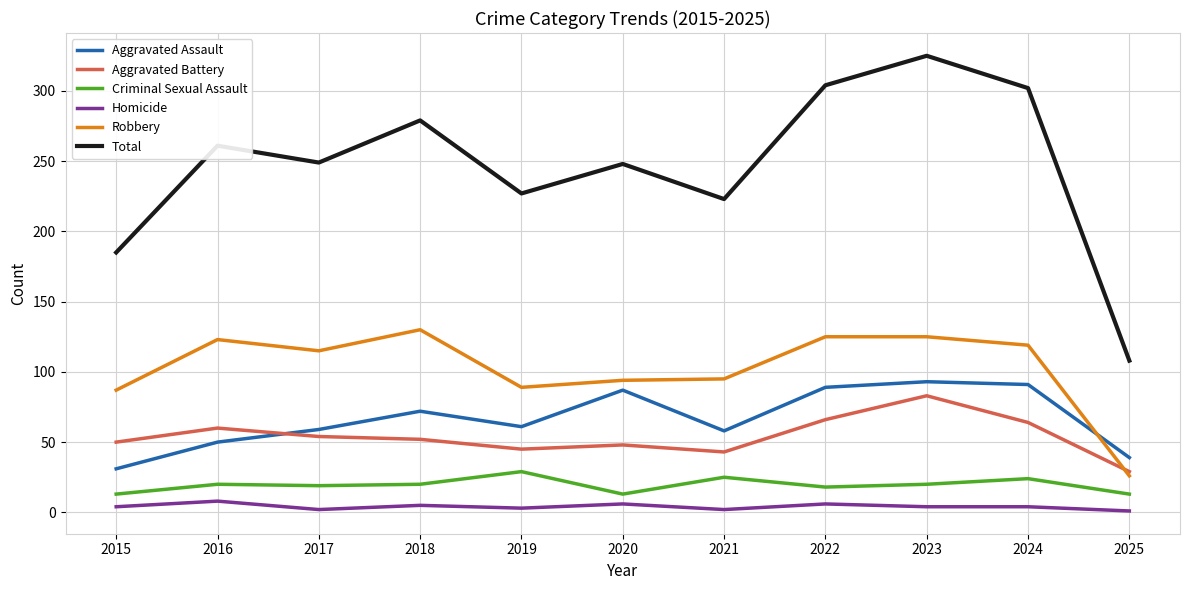

Where is the first local minimum for Homicide?

2017